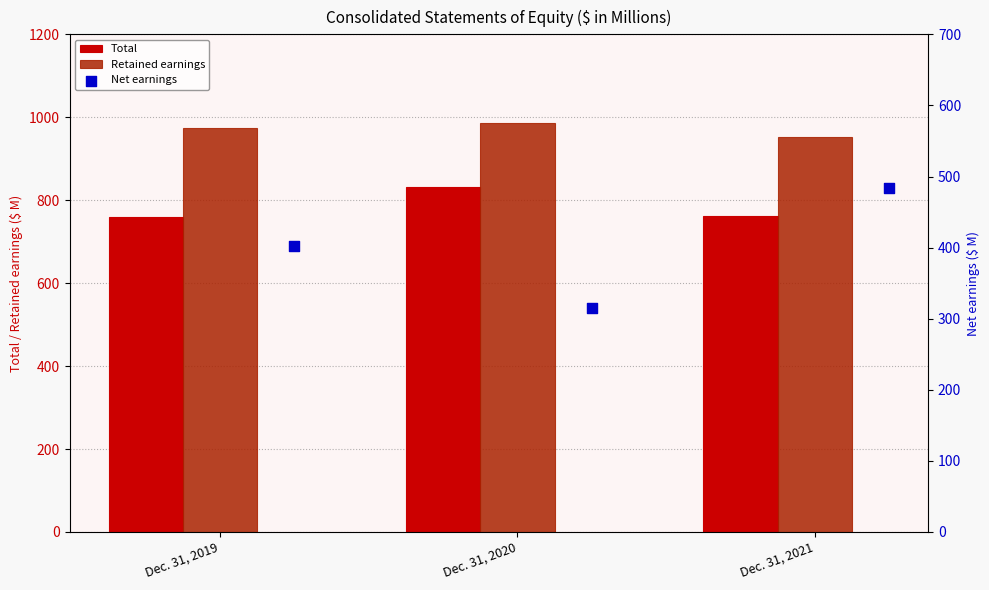

At how many categories does at least one series exceed 437?

3